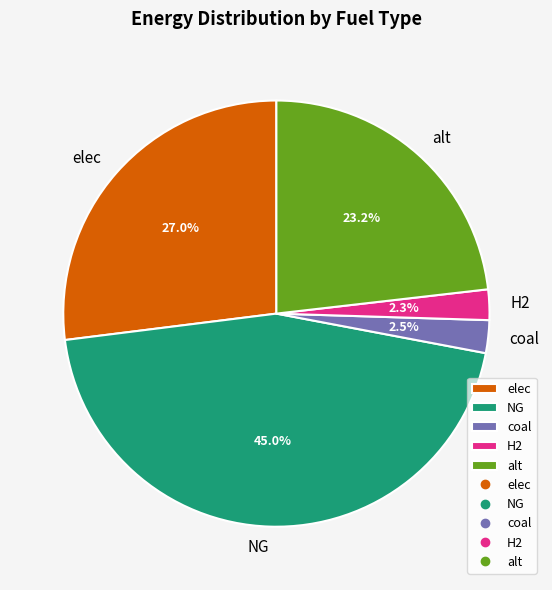

To the nearest percent, what is the average slice percentage?

20%